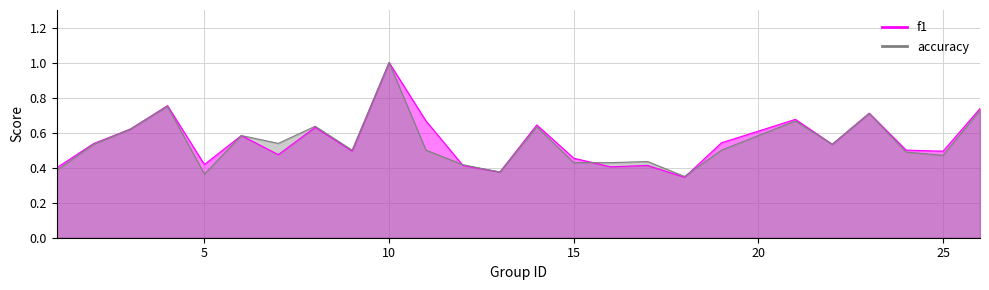

How many data points does each series have?

25